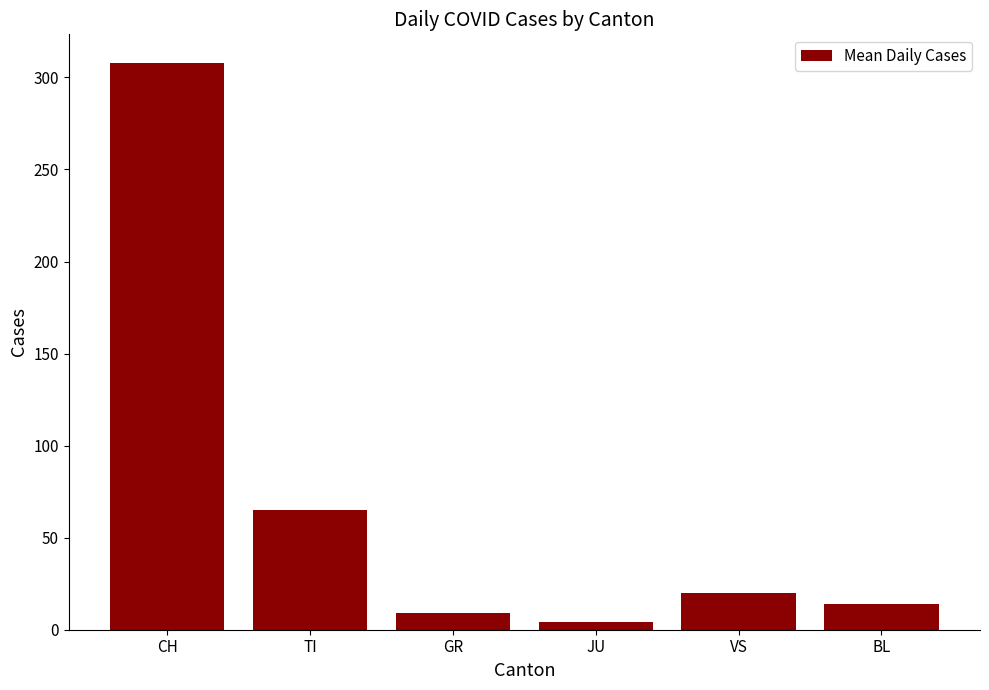

What is the average value?

70